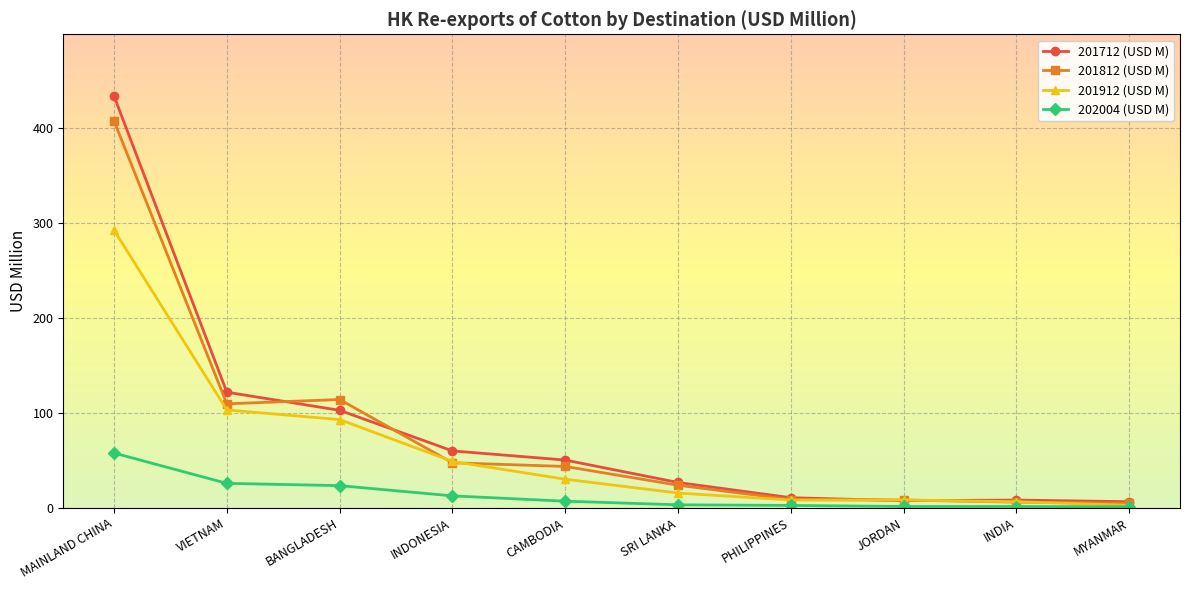

Does the chart have visible grid lines?

Yes